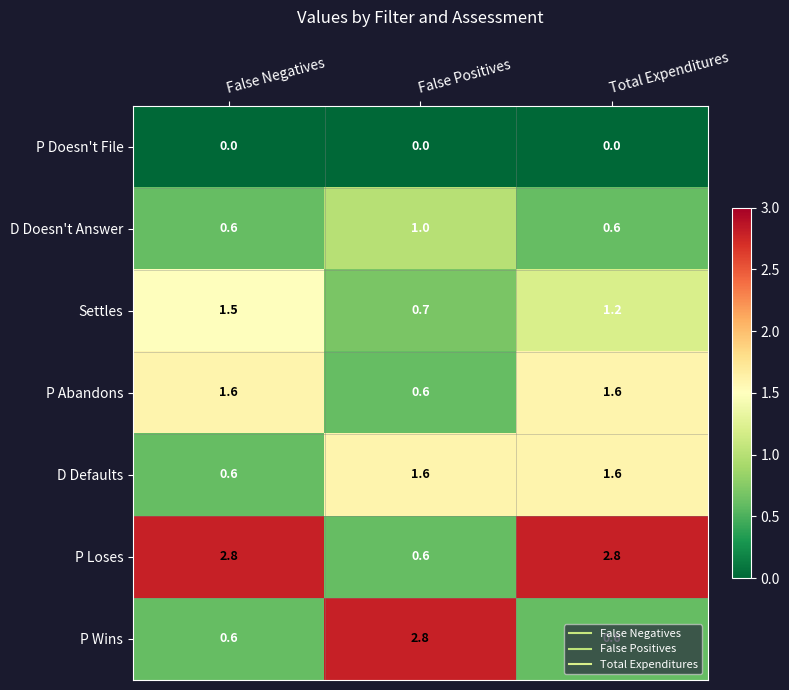

What is the spread (max minus min) of values at Total Expenditures?

2.8